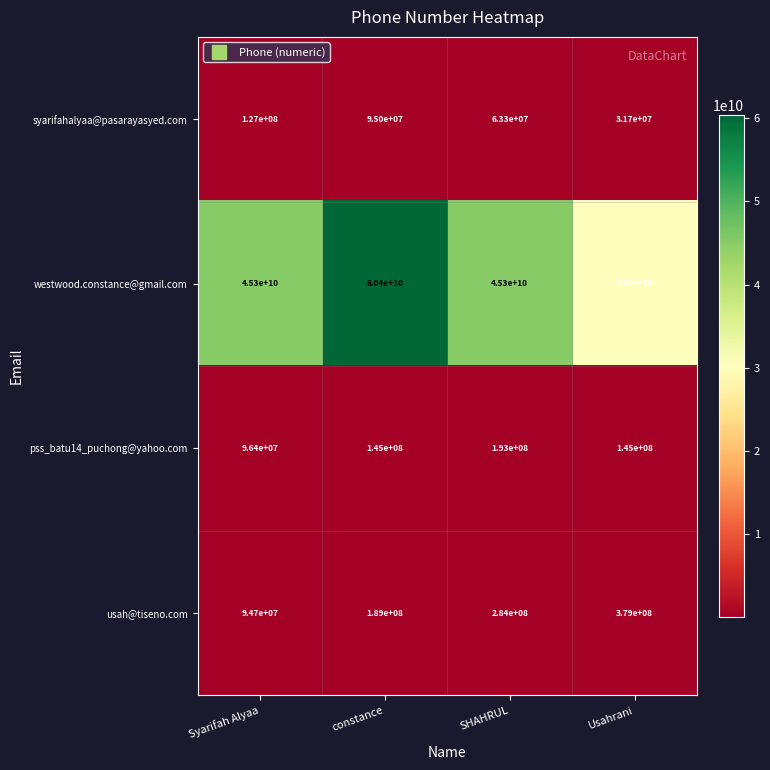

The syarifahalyaa@pasarayasyed.com series shows 28399730 at SHAHRUL. True or false?

False